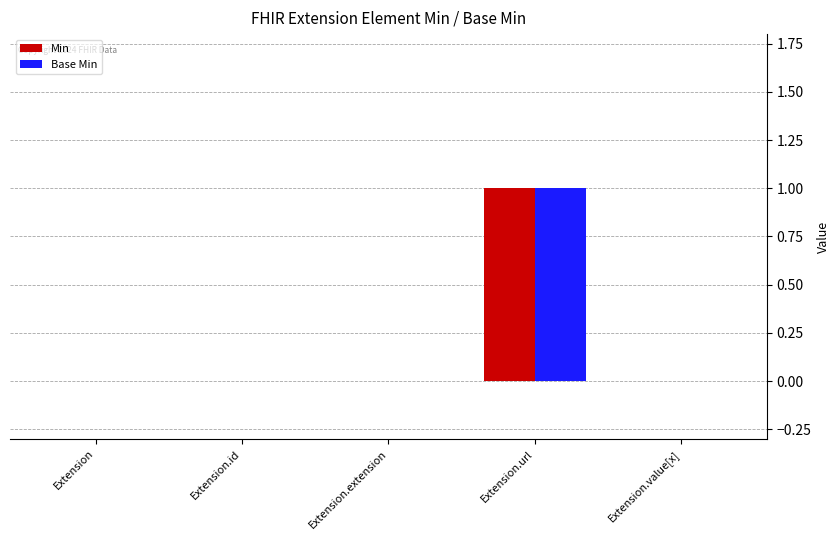

How many Min values are between 0 and 1?

5